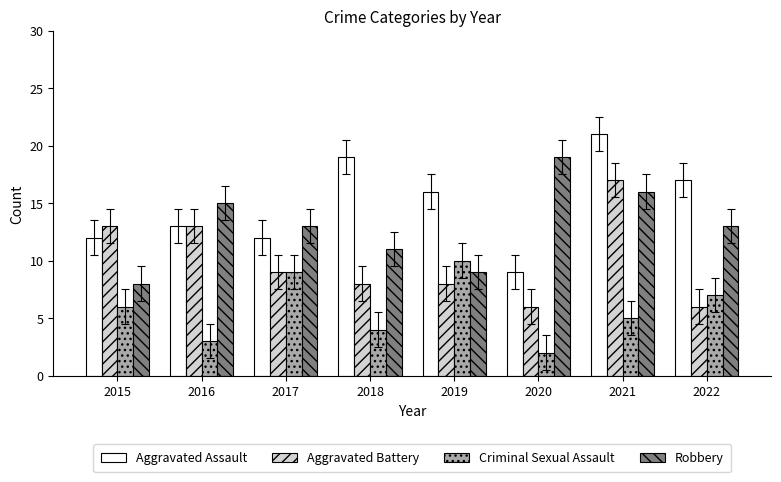

What is the sum of all Robbery values?

104